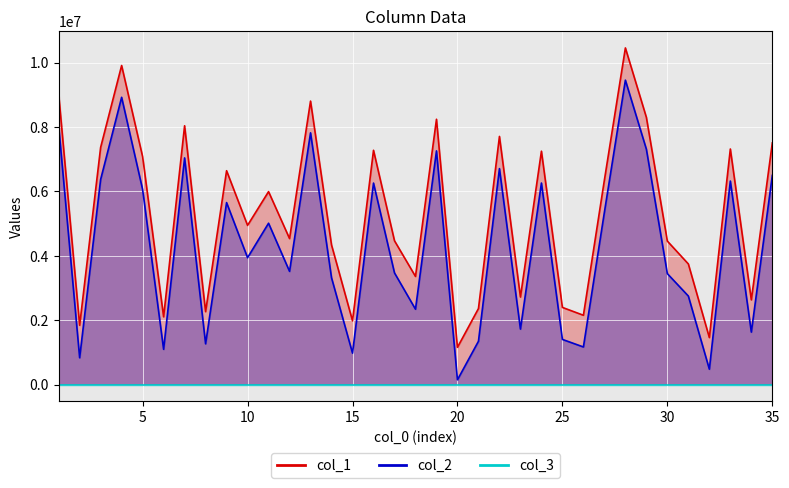

What is the difference between the maximum and minimum values in the col_1 series?

9295726